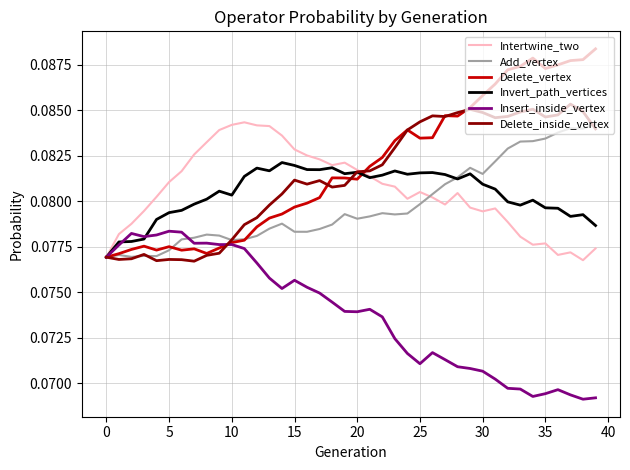

Which series has the largest range (max minus min)?

Delete_vertex